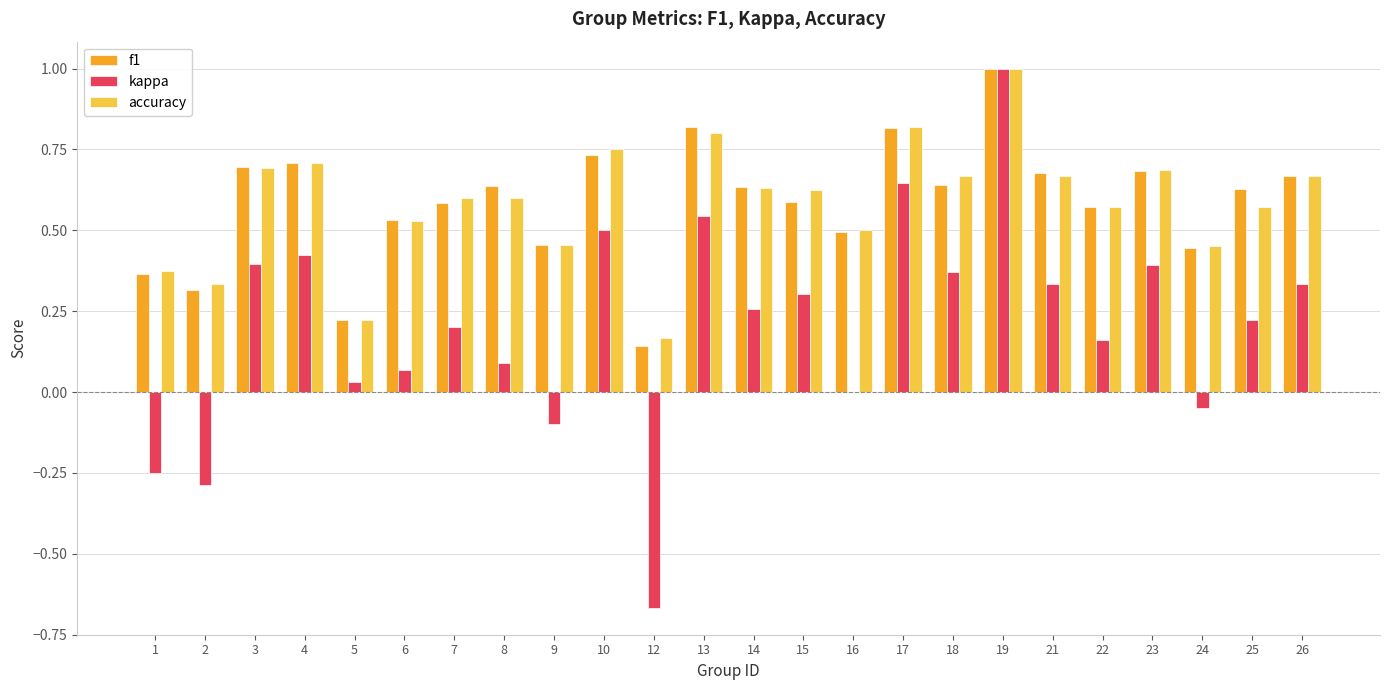

Which category has the highest value across all series?

19